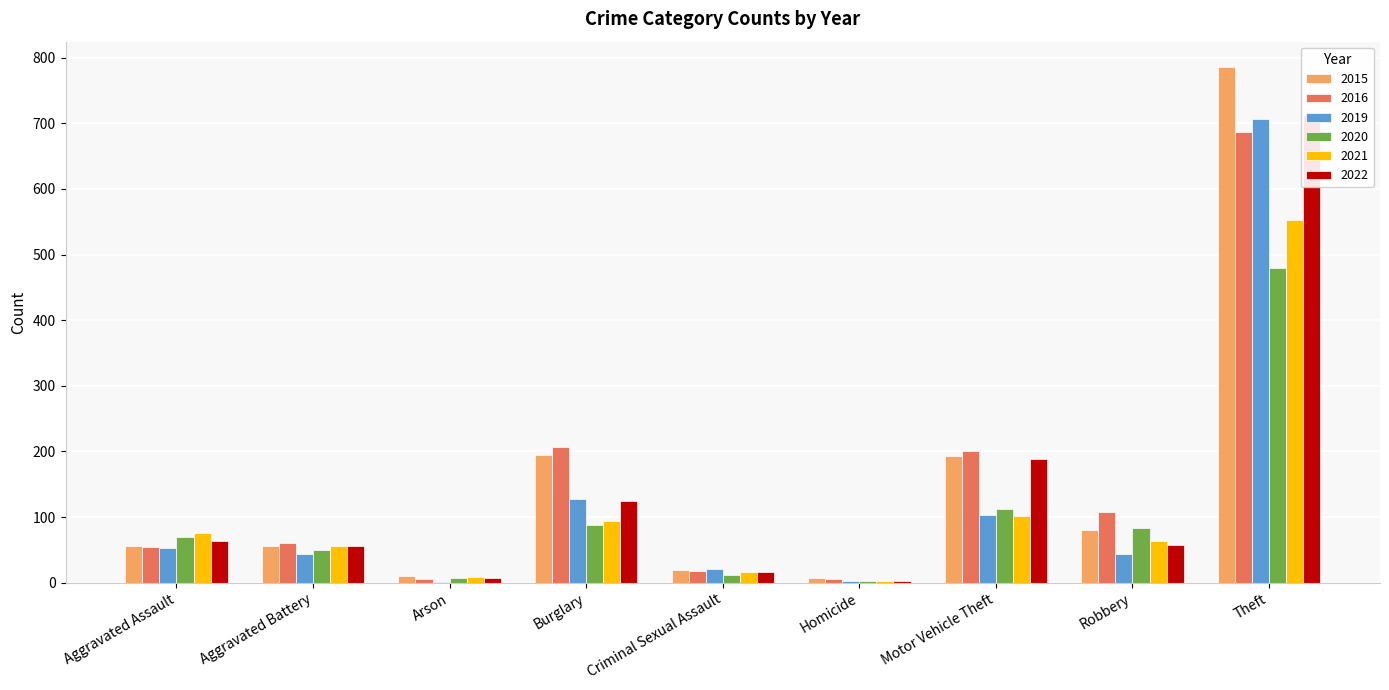

Which category has the highest value in the 2019 series?

Theft